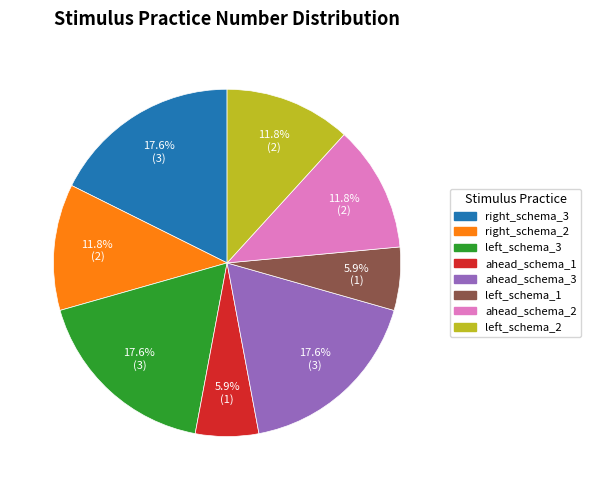

Between ahead_schema_1 and ahead_schema_2, which is larger?

ahead_schema_2